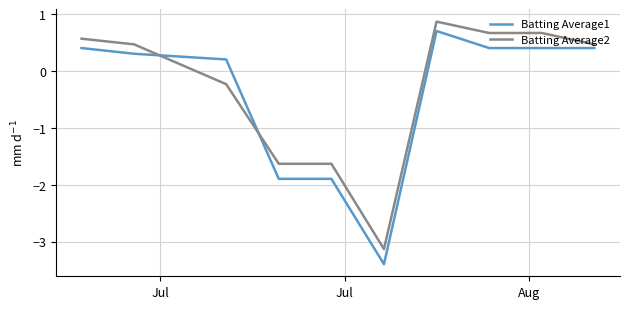

What is the greatest value displayed?

0.9